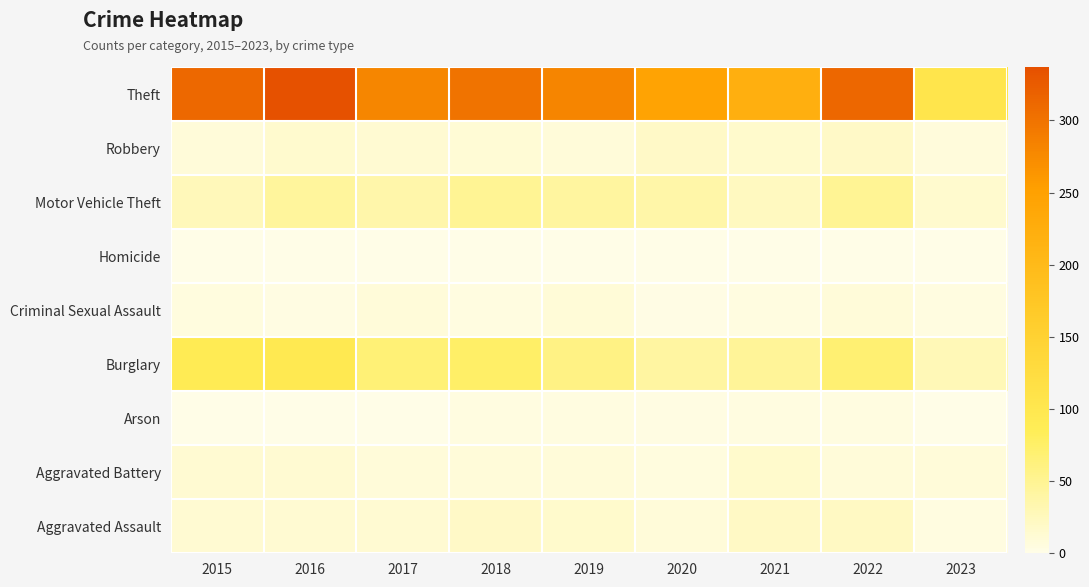

How many series are shown in this chart?

9